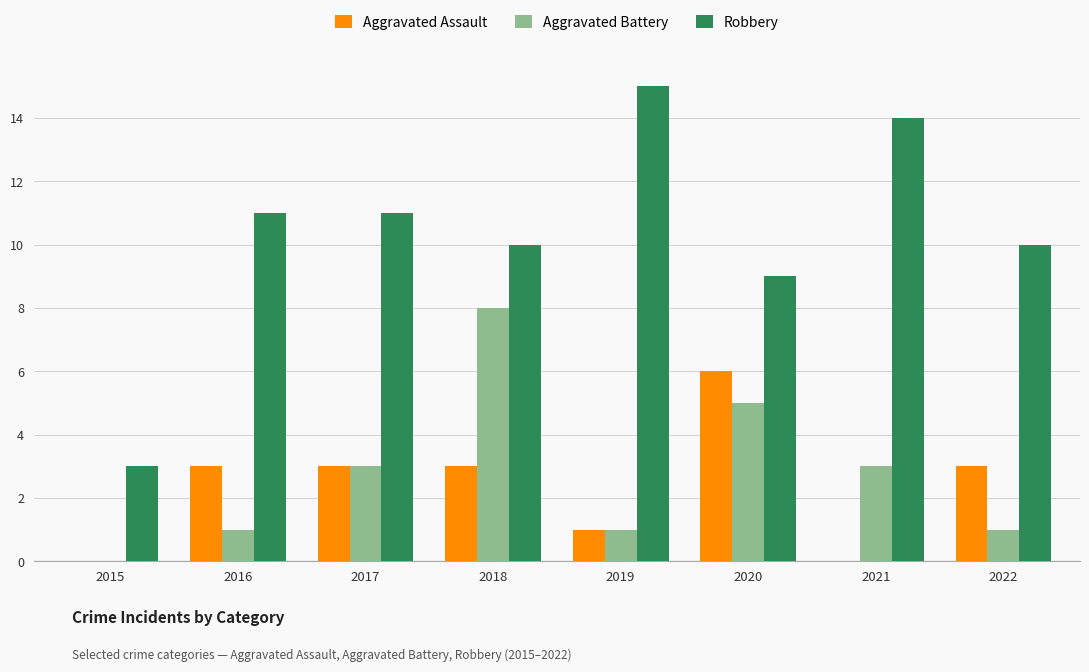

How many data points does each series have?

8